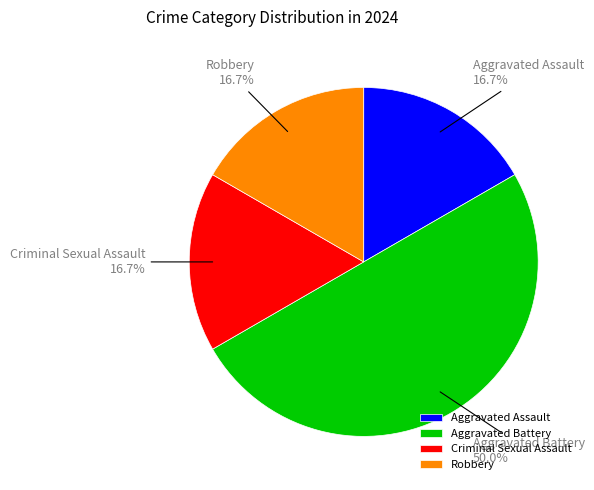

Is Robbery the majority of the pie?

No